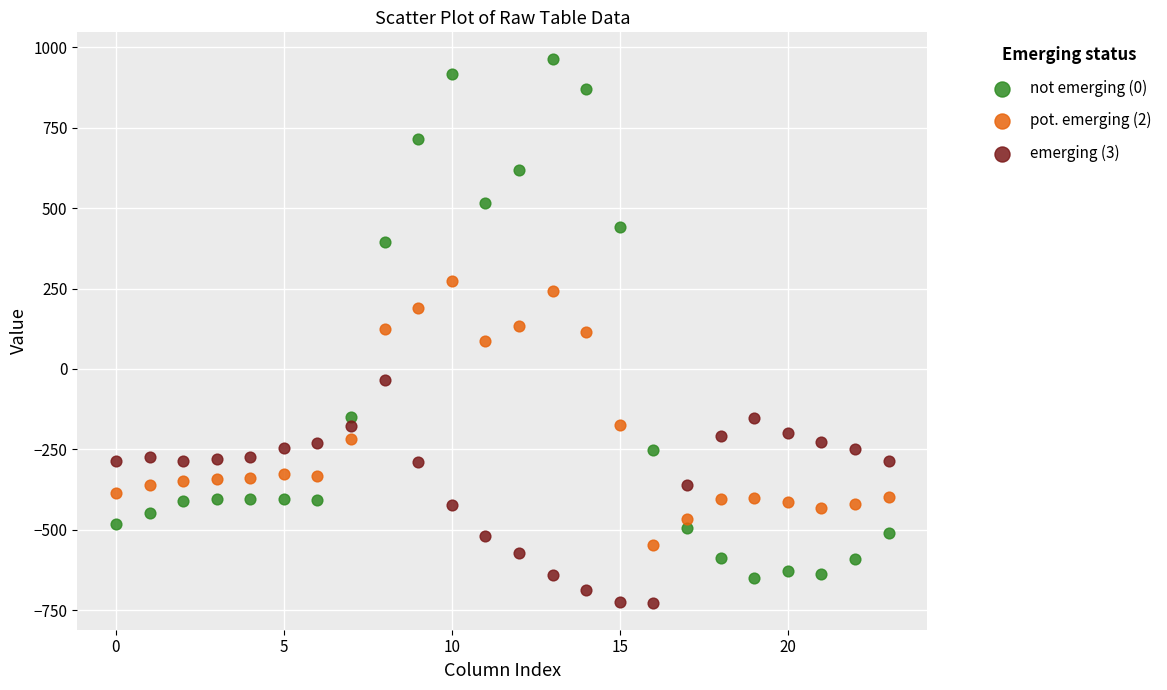

Which series contains the lowest Y value?

emerging (3)